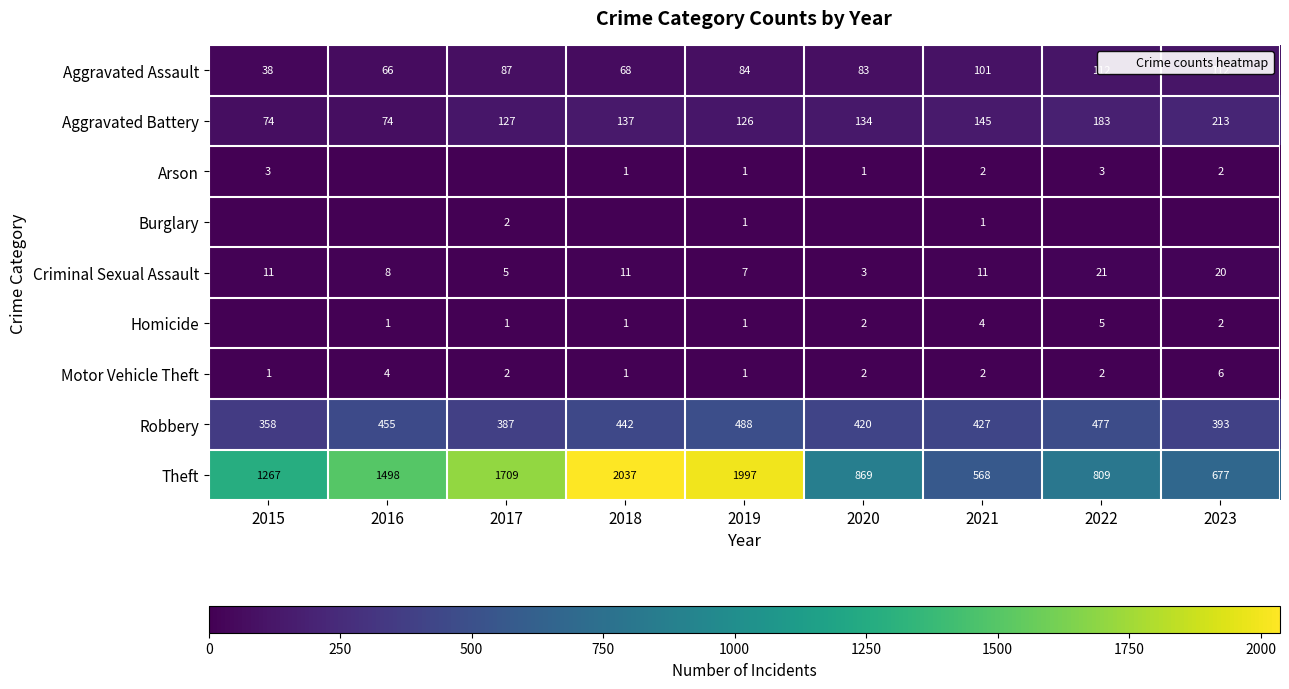

What value does the Aggravated Assault series have at 2016?

66